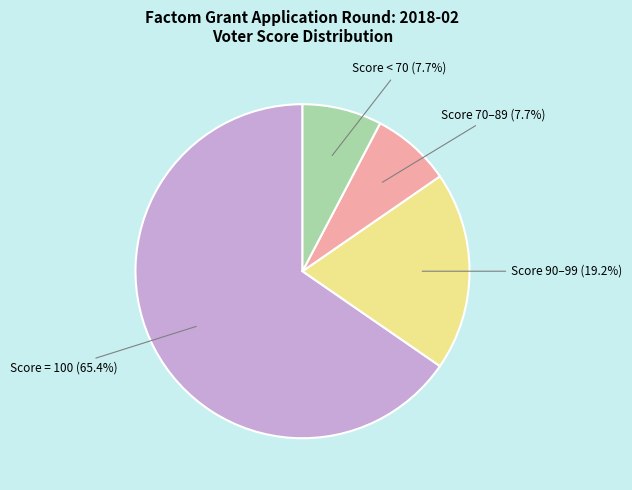

What portion of the pie excludes Score = 100 (65.4%)?

34.6%